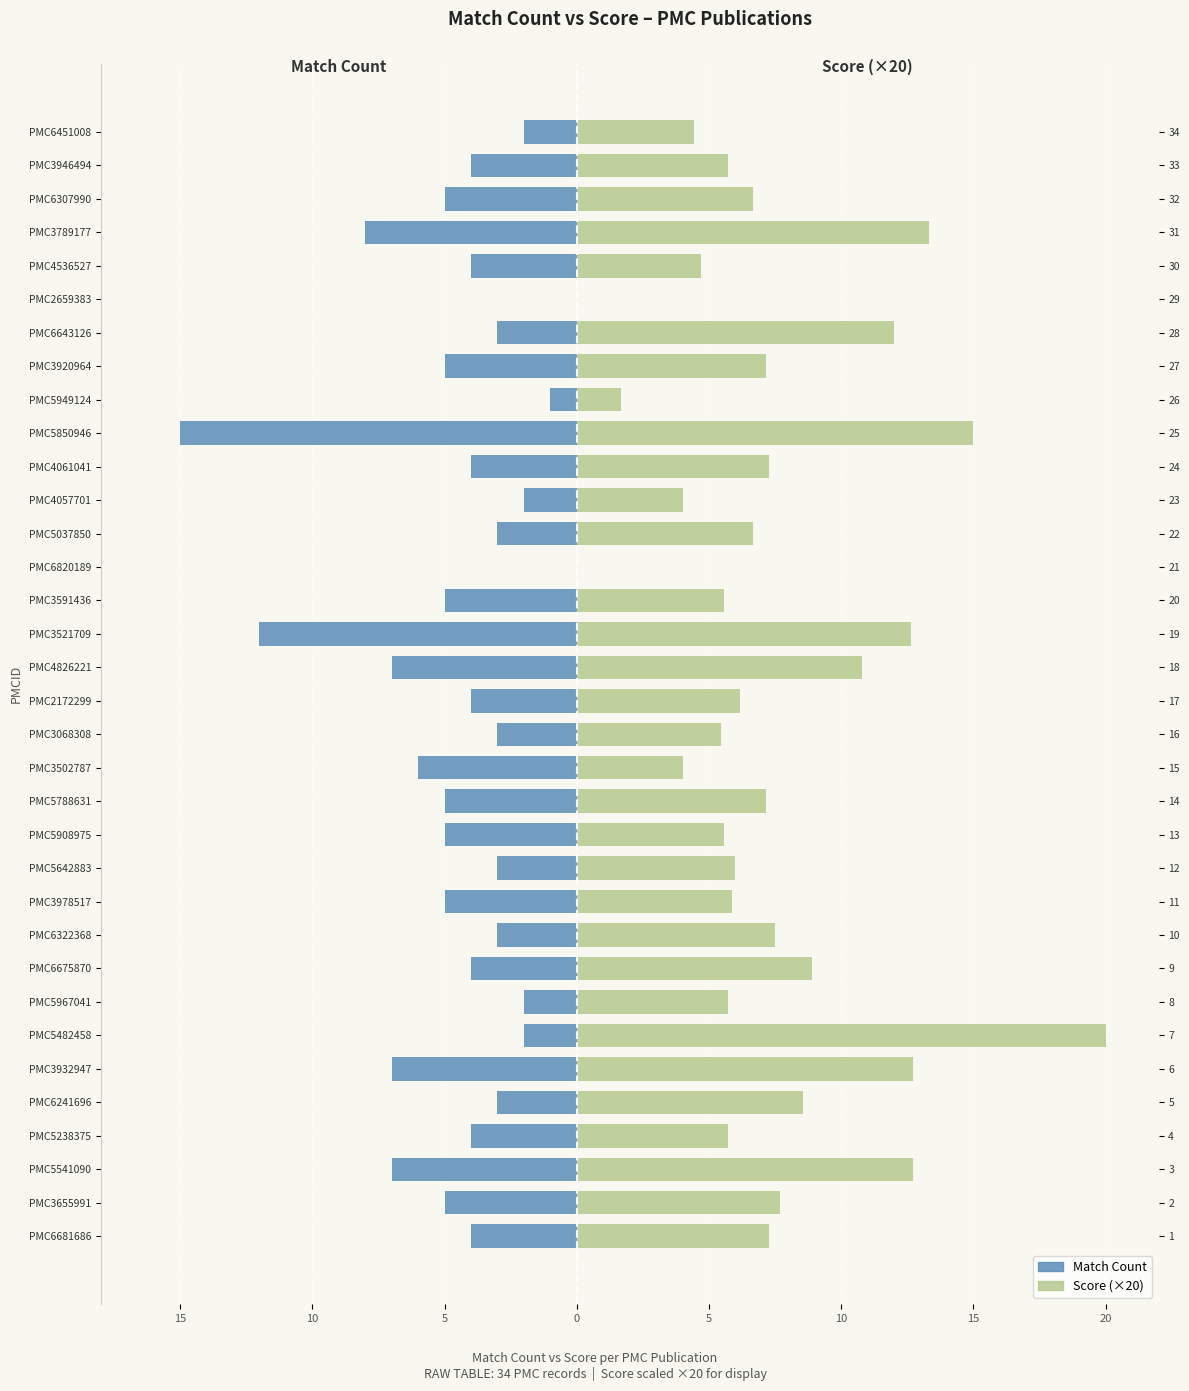

Is it true that Score (×20) equals 2.5 at PMC6241696?

False